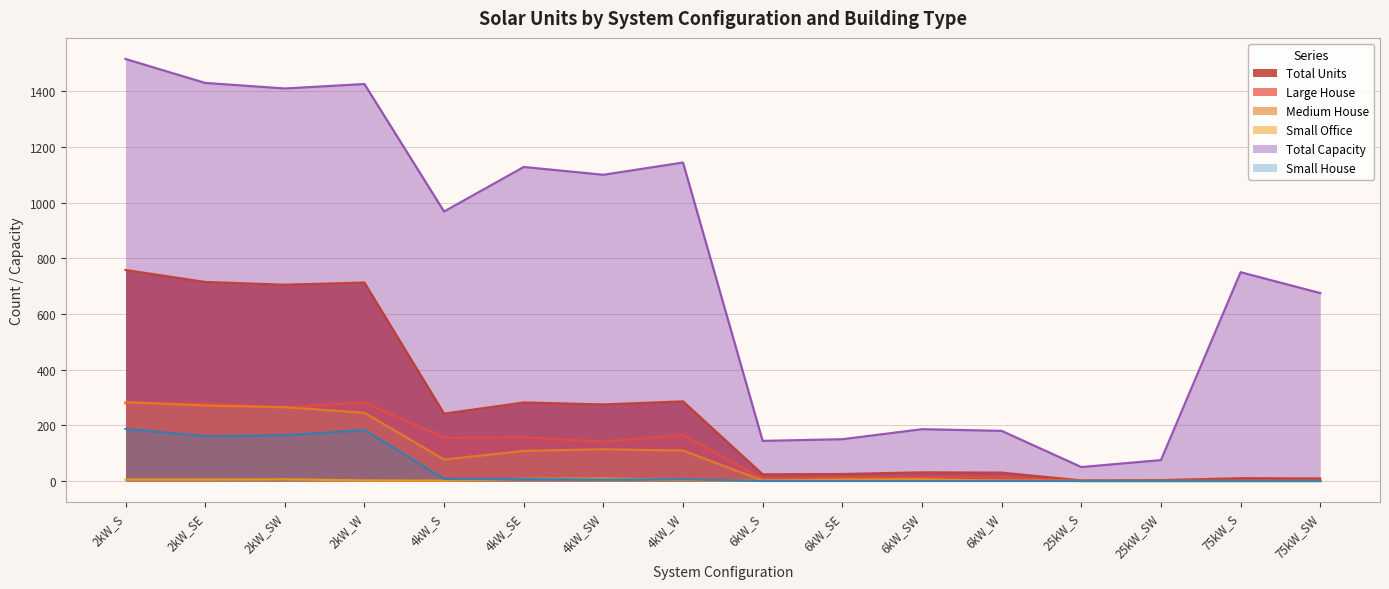

Which series changed the most between 2kW_SW and 2kW_W?

Medium House